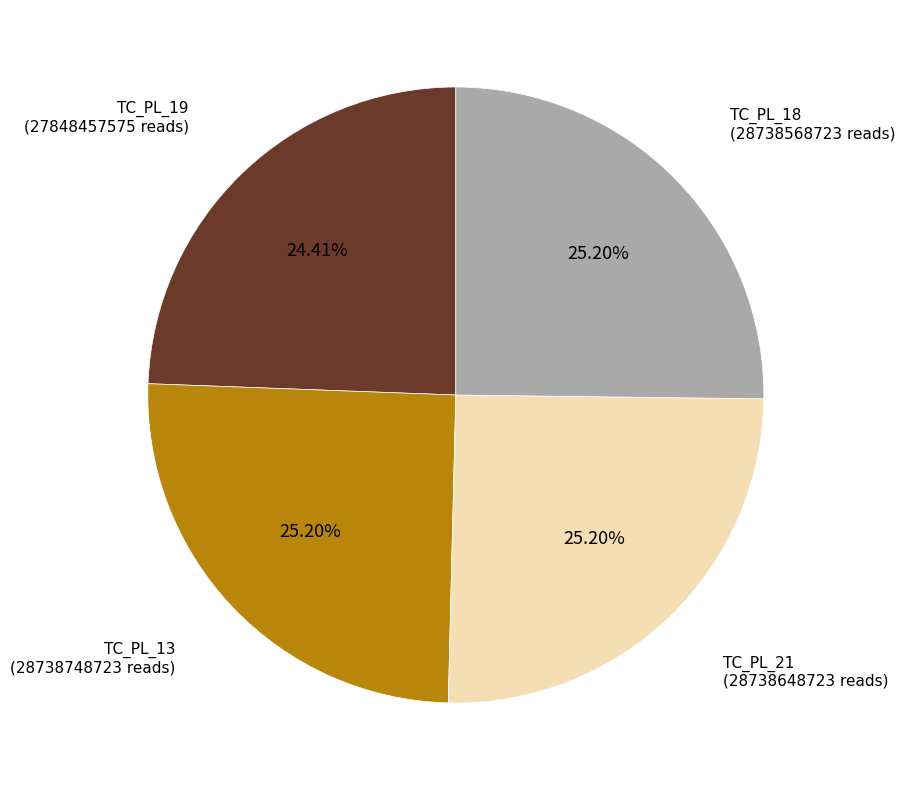

Is there a majority slice in this chart?

No